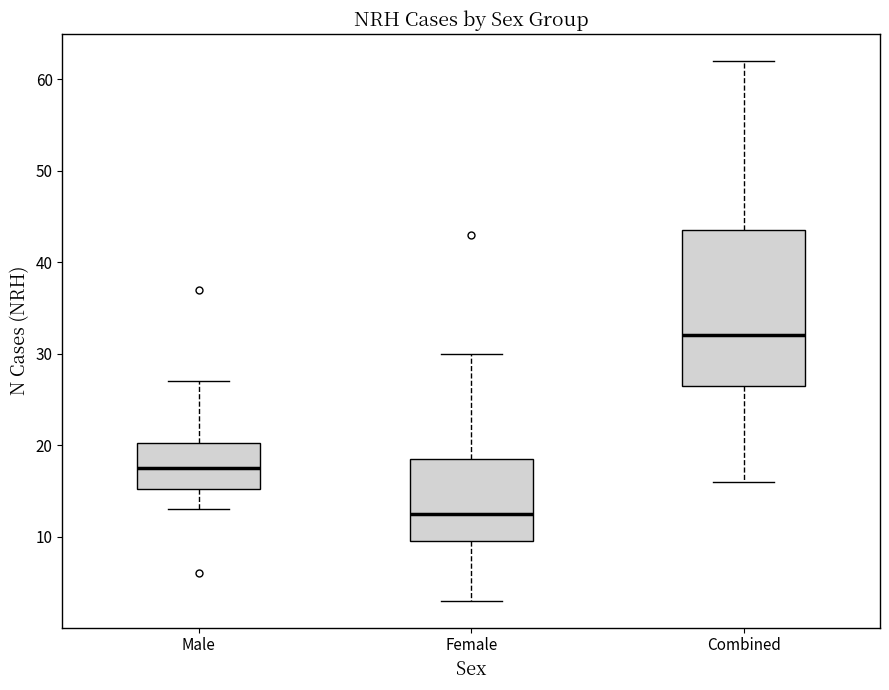

Reading left to right, read every box against the y-axis: the position of its median line, the range the box covers, and the ends of its whiskers. The values are not printed on the chart, so give them approximately, as read against the axis.

Male: median 18, box 15 to 20, whiskers 13 to 27
Female: median 13, box 10 to 19, whiskers 3 to 30
Combined: median 32, box 27 to 44, whiskers 16 to 62